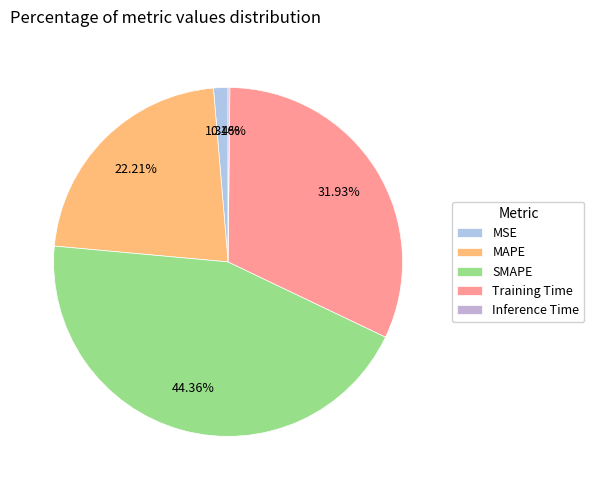

Which slice is the smallest?

Inference Time